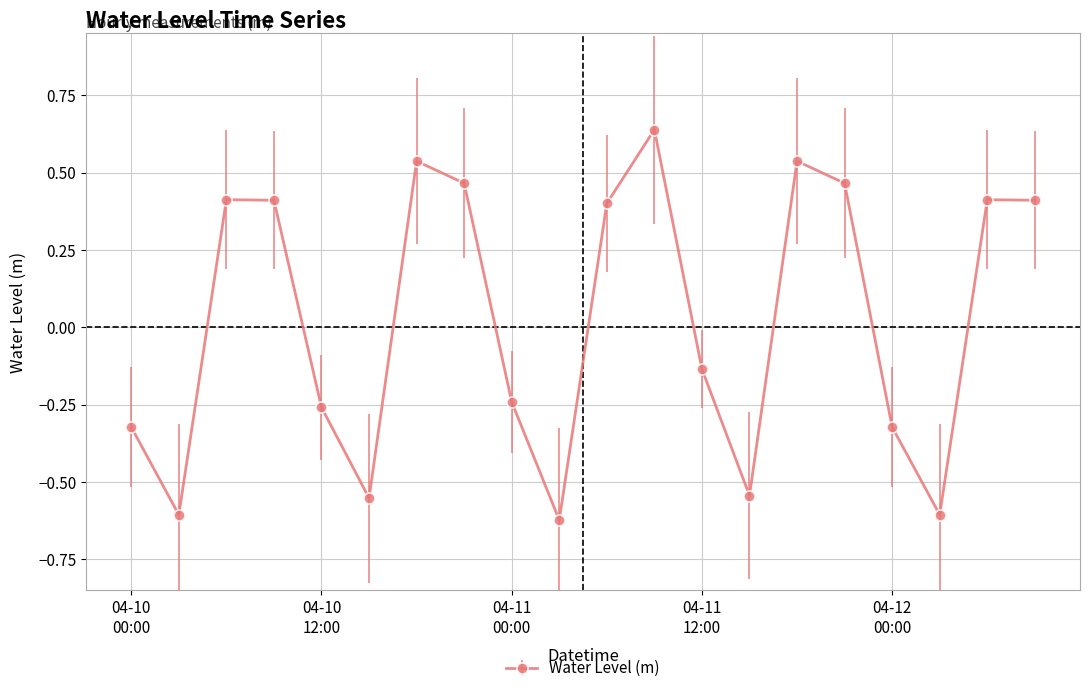

True or false: there are more than 1 points higher than both neighbors.

True